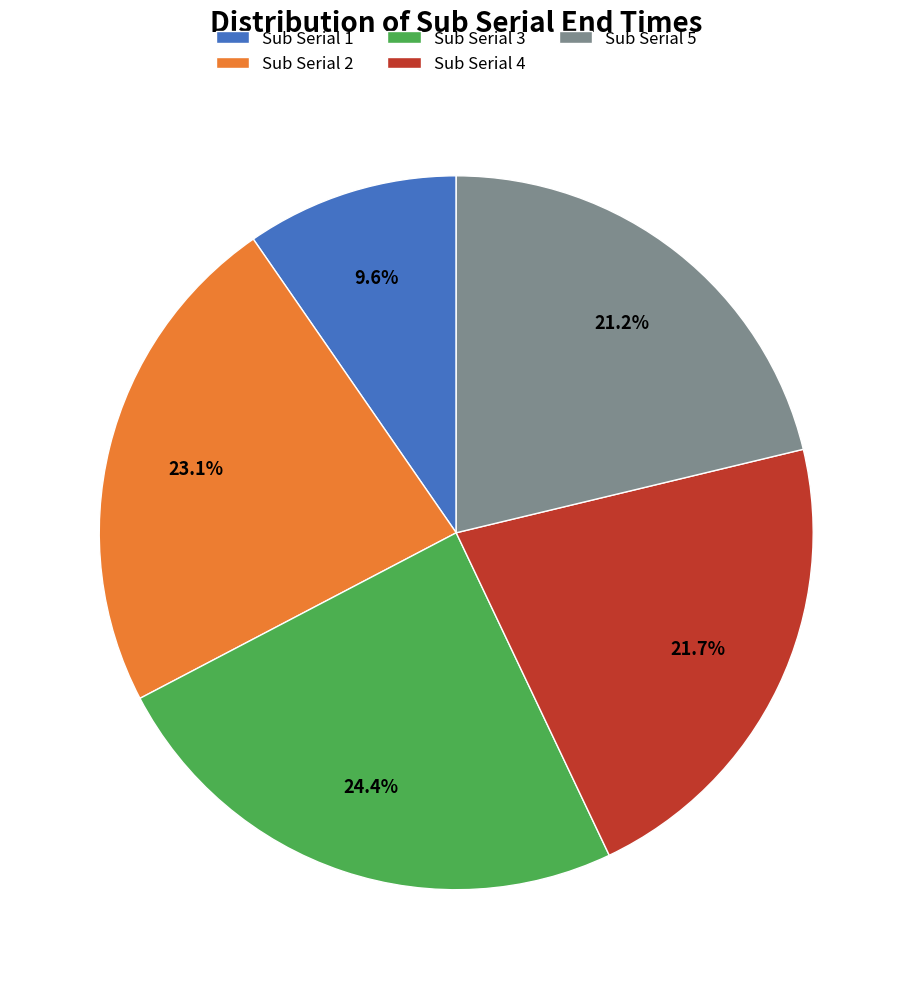

What is the total percentage of Sub Serial 5 and Sub Serial 3?

45.6%